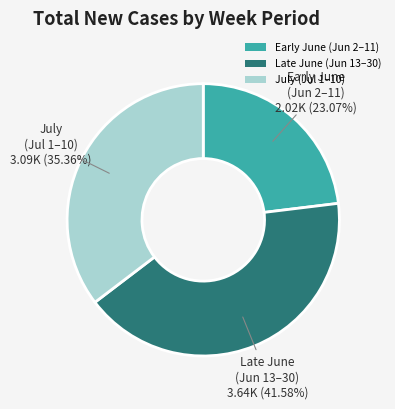

Is there any slice that represents more than half of the pie?

No